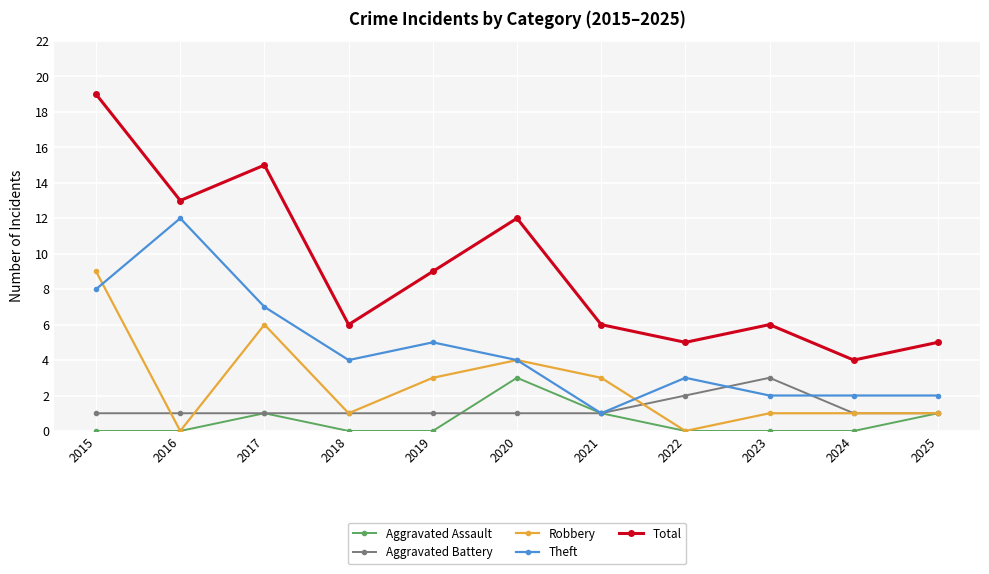

Is the value of Theft at 2025 greater than the value of Robbery at 2021?

No